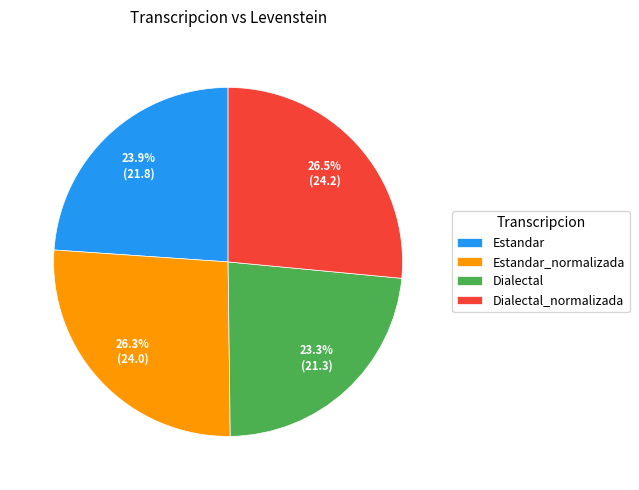

Does Estandar represent more than half of the total?

No